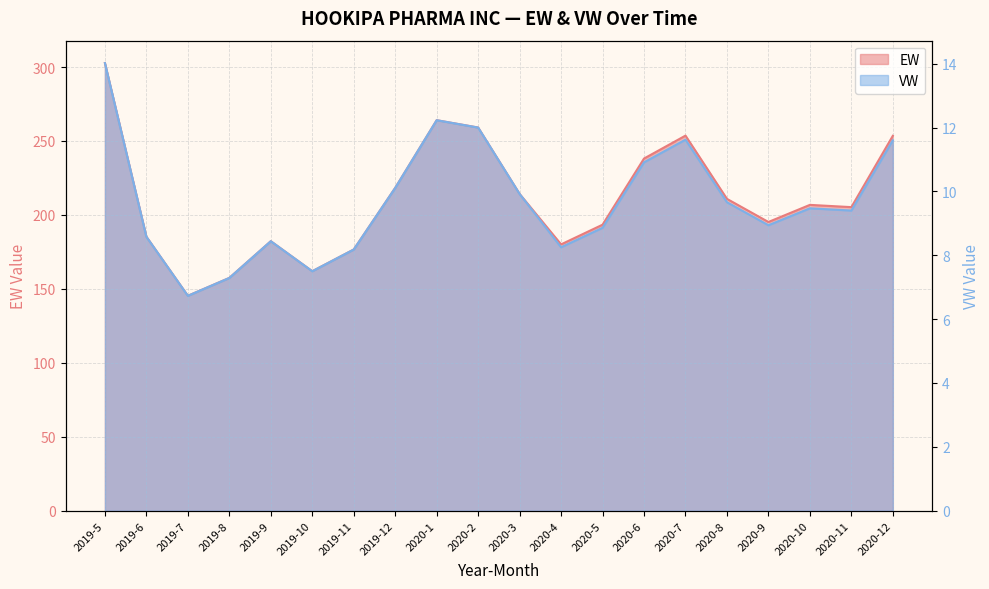

Reading left to right, what are all the values shown in this chart?

EW: 302.7	185.2	145.3	157.4	182.2	161.9	176.6	218.3	264.0	259.1	214.2	180.1	193.4	238.1	253.6	210.8	195.2	206.8	205.2	253.5
VW: 14.0	8.6	6.7	7.3	8.4	7.5	8.2	10.1	12.2	12.0	9.9	8.2	8.9	10.9	11.6	9.7	8.9	9.5	9.4	11.6